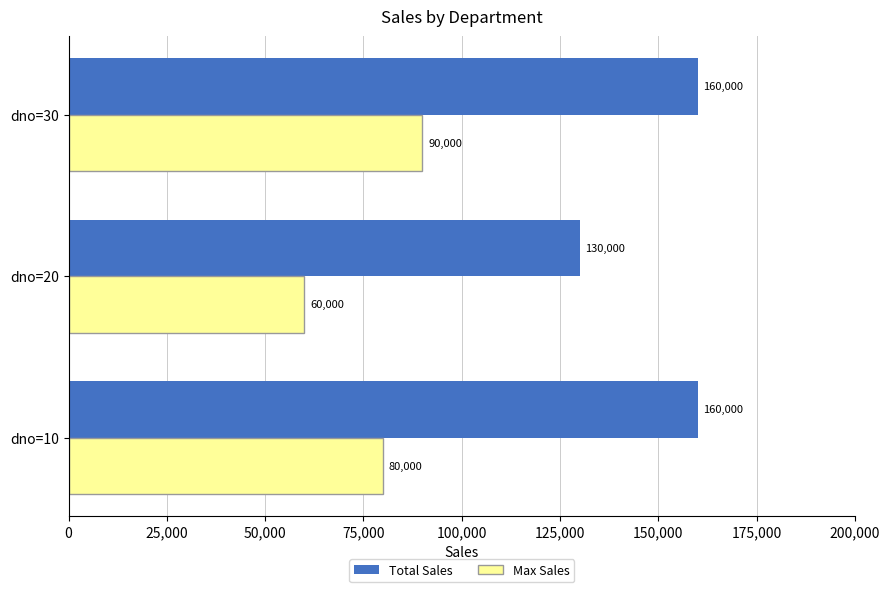

At which label does Max Sales reach its peak?

dno=30